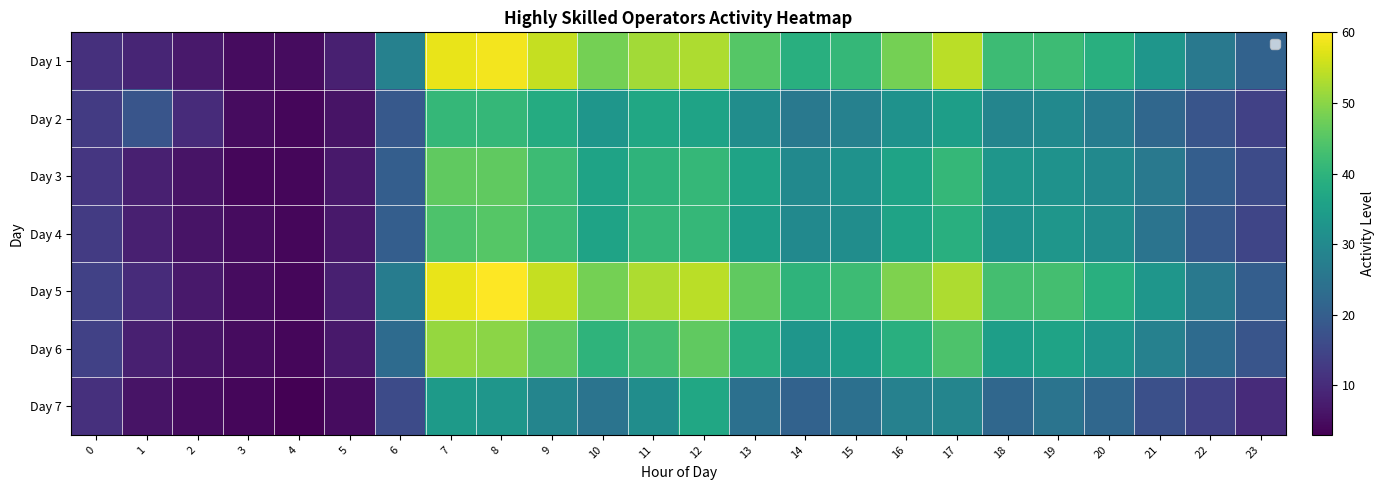

At which label does Day 5 first exceed 42?

7